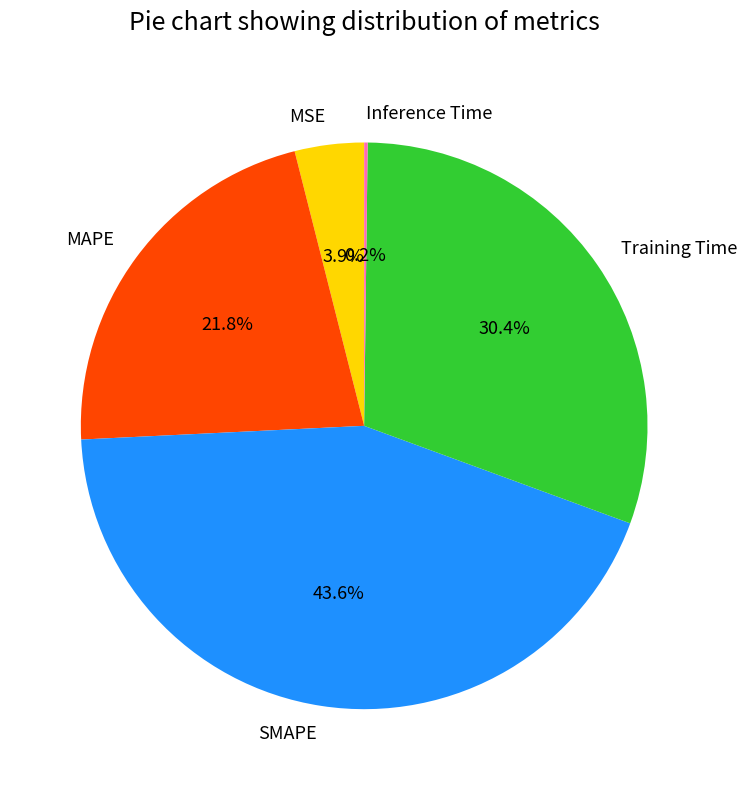

Combined, do MAPE and MSE account for over 50%?

No